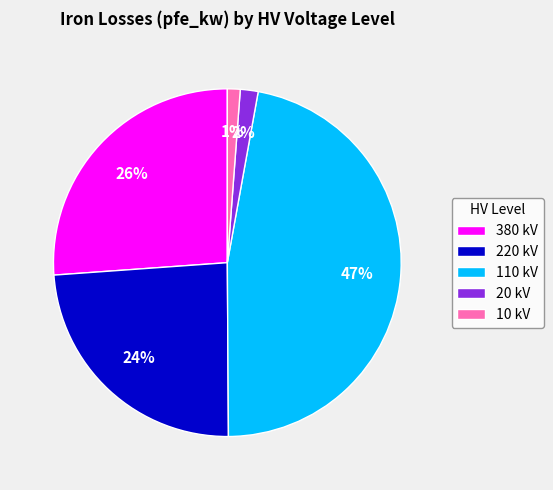

Between 20 kV and 220 kV, which is larger?

220 kV